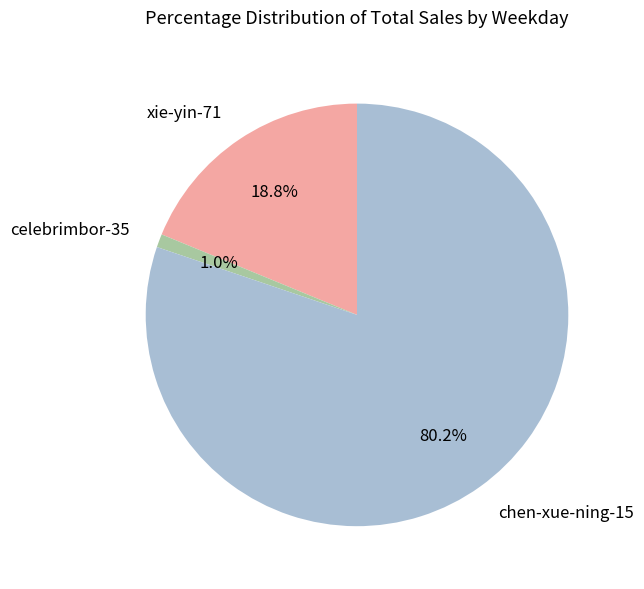

Rank the categories by value from highest to lowest.

chen-xue-ning-15, xie-yin-71, celebrimbor-35